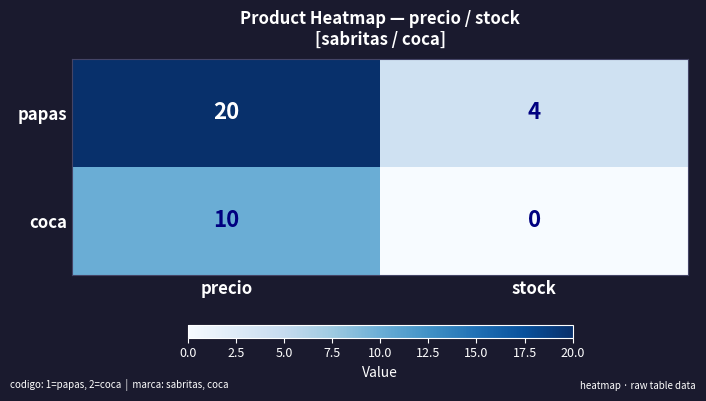

Between precio and stock, which series saw the biggest shift?

papas